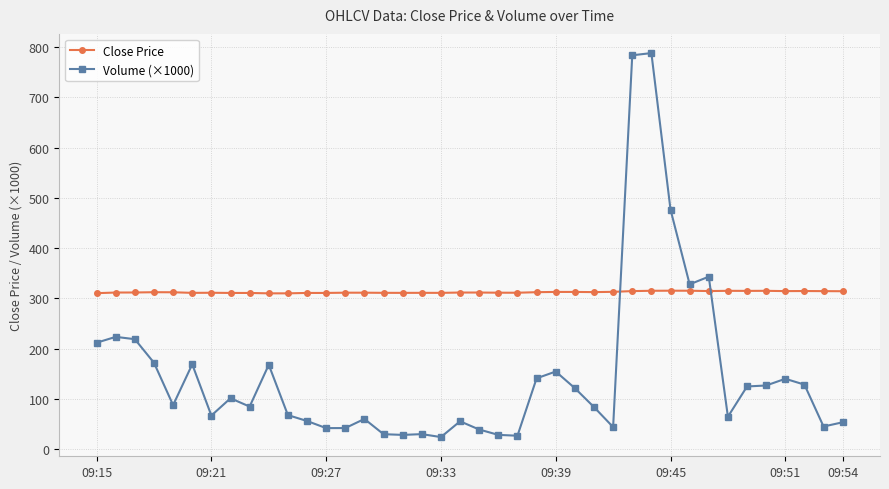

Rank the series by their maximum value, from lowest to highest.

Close Price, Volume (×1000)